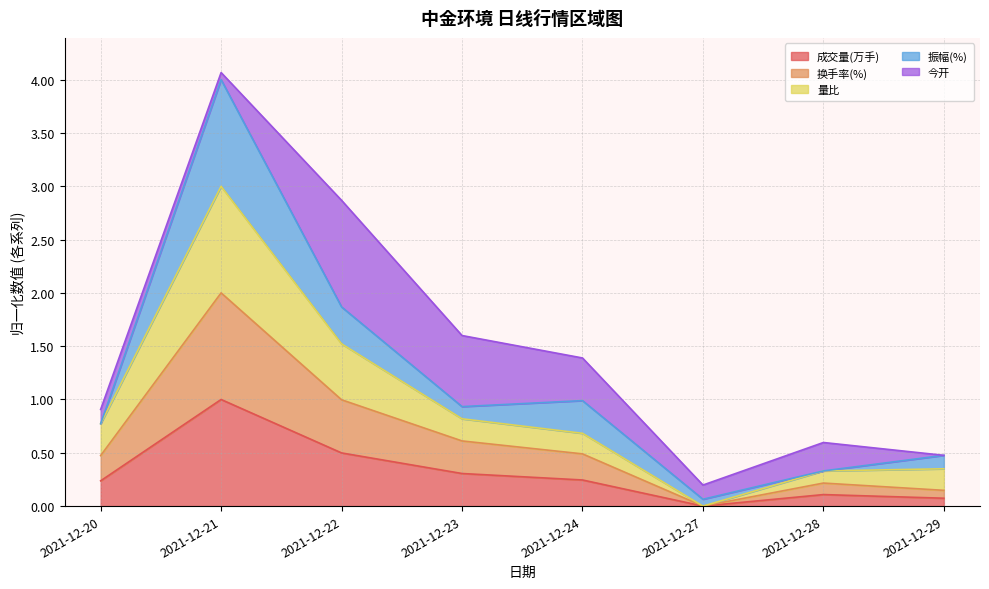

What is the maximum value for 成交量(万手)?

1.0